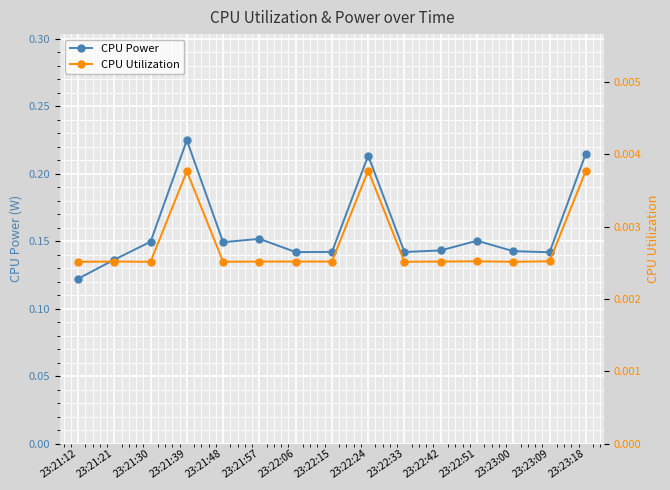

Reading left to right, transcribe all the data shown in this chart.

CPU Power: 23:21:12=0.1	23:21:21=0.1	23:21:30=0.1	23:21:39=0.2	23:21:48=0.1	23:21:57=0.2	23:22:06=0.1	23:22:15=0.1	23:22:24=0.2	23:22:33=0.1	23:22:42=0.1	23:22:51=0.2	23:23:00=0.1	23:23:09=0.1	23:23:18=0.2
CPU Utilization: 23:21:12=0.0	23:21:21=0.0	23:21:30=0.0	23:21:39=0.0	23:21:48=0.0	23:21:57=0.0	23:22:06=0.0	23:22:15=0.0	23:22:24=0.0	23:22:33=0.0	23:22:42=0.0	23:22:51=0.0	23:23:00=0.0	23:23:09=0.0	23:23:18=0.0